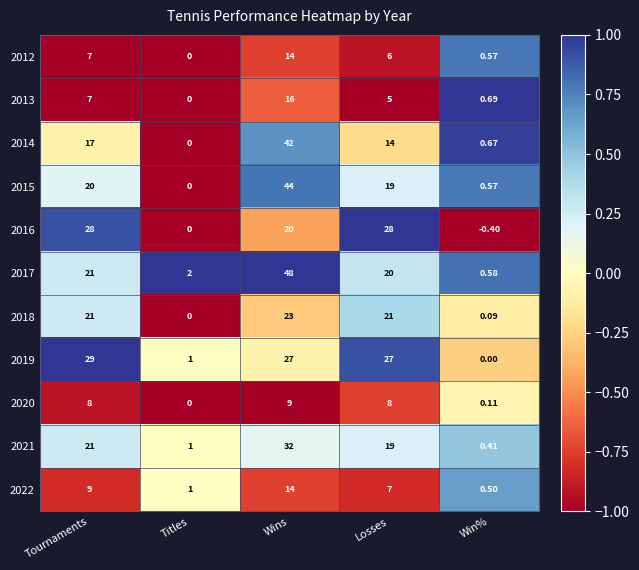

Which category has the highest value across all series?

Wins